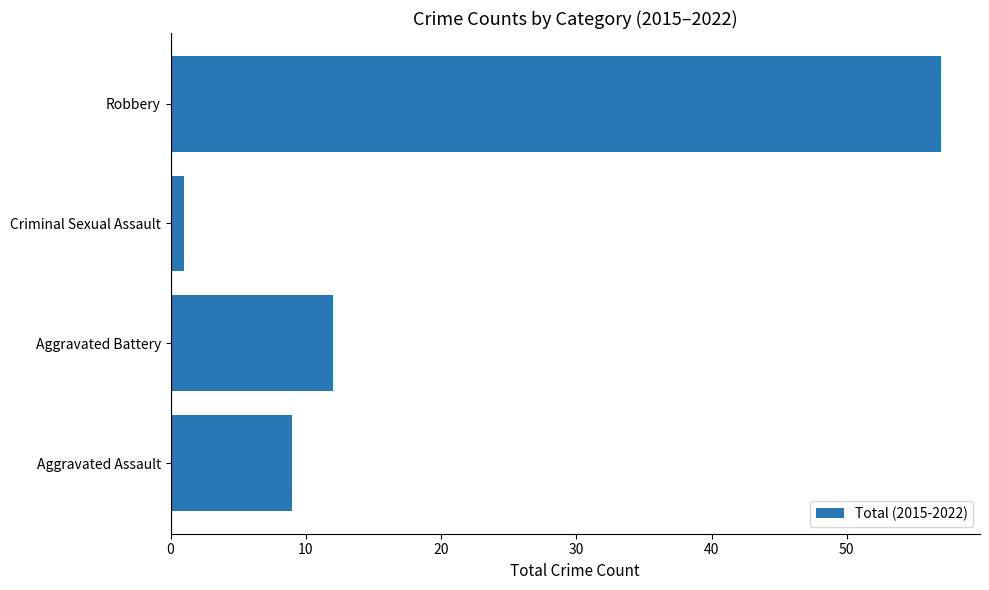

Which label corresponds to the largest value in the chart?

Robbery